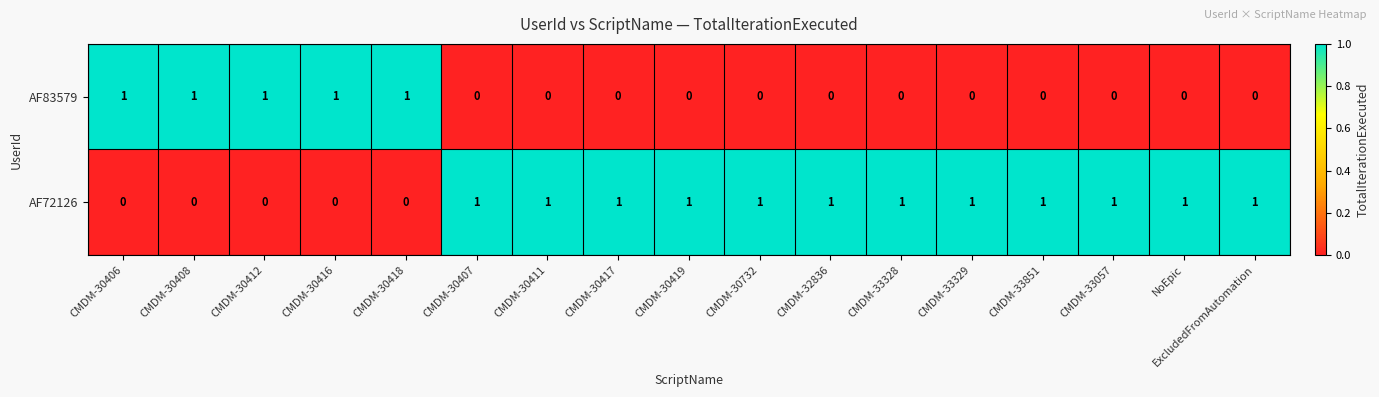

True or false: AF83579 has a value of 0 at CMDM-30407.

True